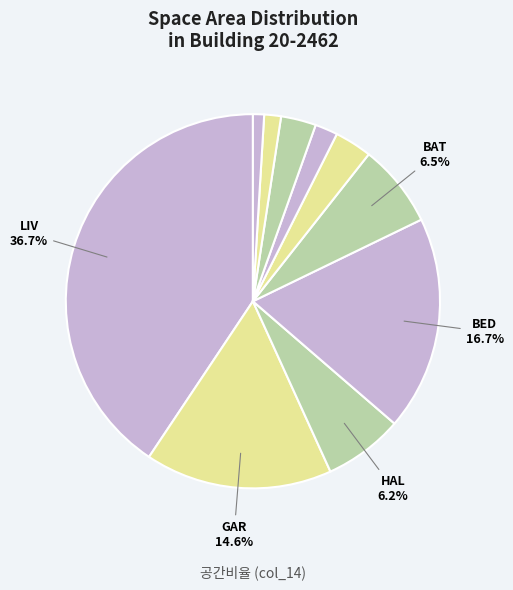

Is there any slice that represents more than half of the pie?

No